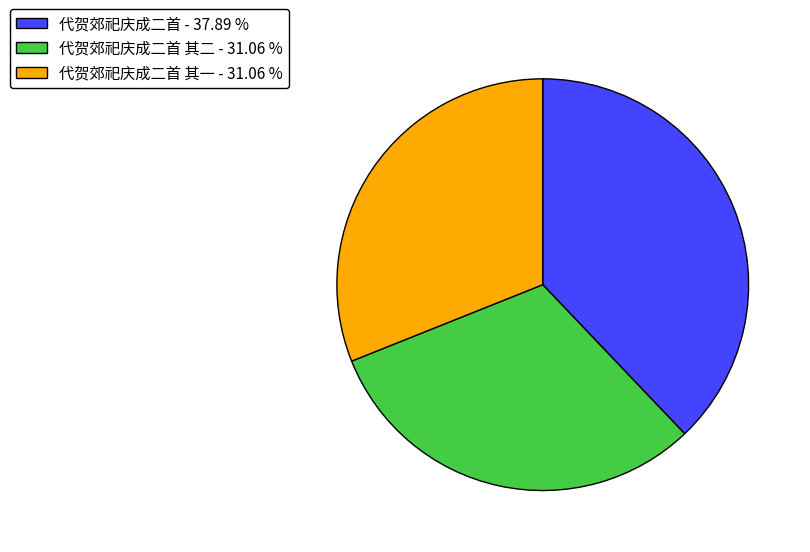

Combined, do 代贺郊祀庆成二首 其二 - 31.06 % and 代贺郊祀庆成二首 其一 - 31.06 % account for over 50%?

Yes